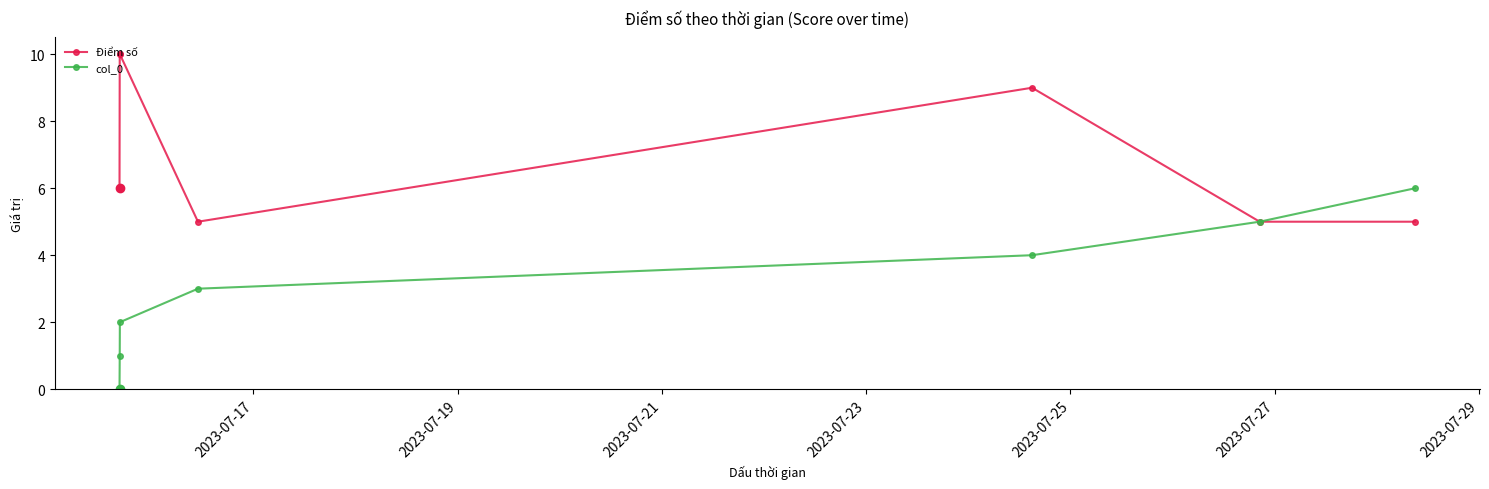

Rank the series by their maximum value, from highest to lowest.

Điểm số, col_0